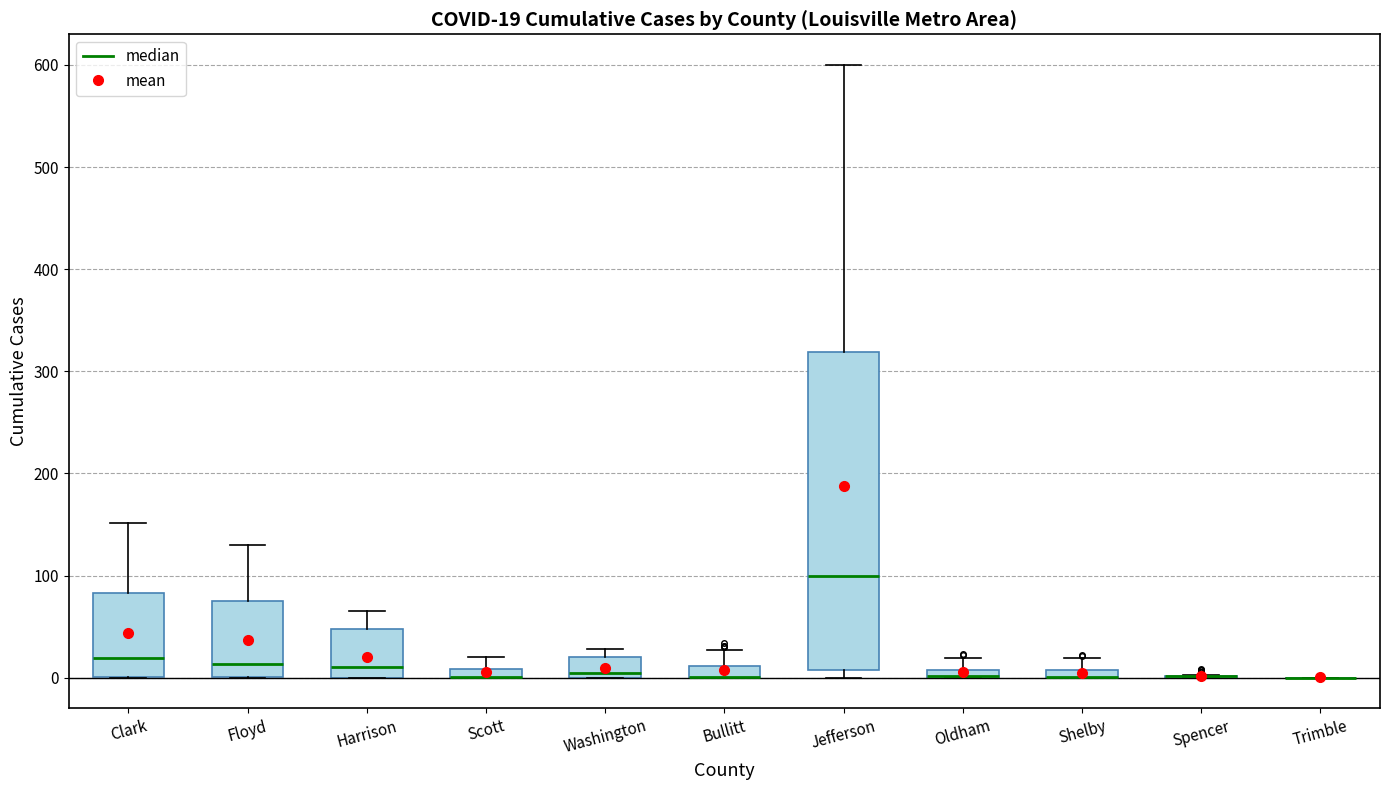

Which box is the tallest, from its lower edge to its upper edge?

Jefferson